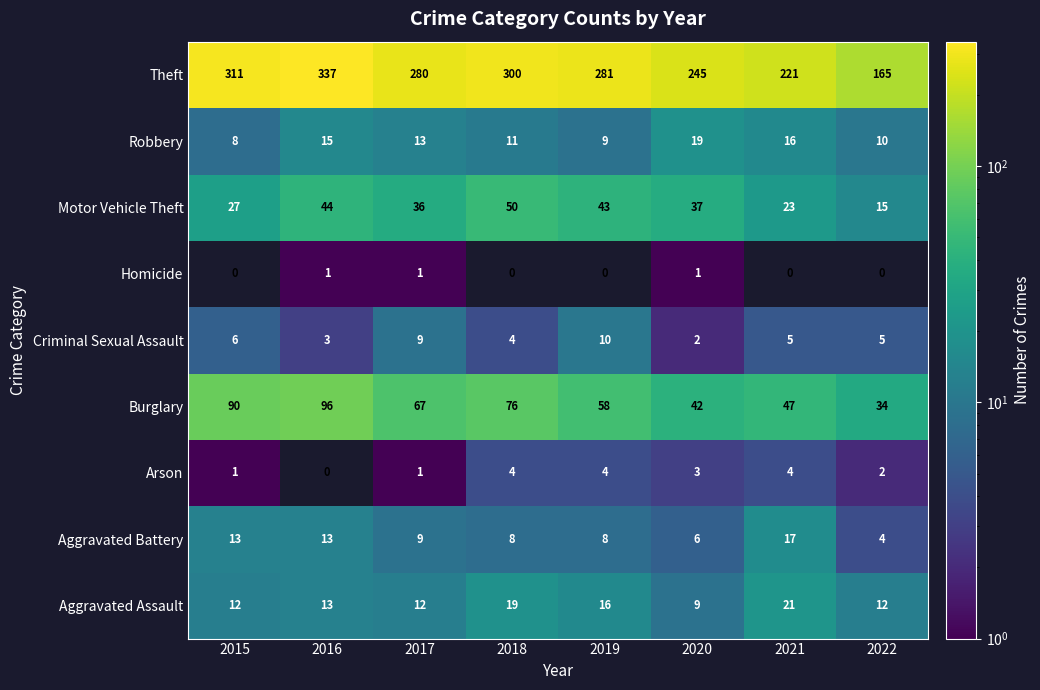

At which label does Aggravated Battery first exceed 9?

2015